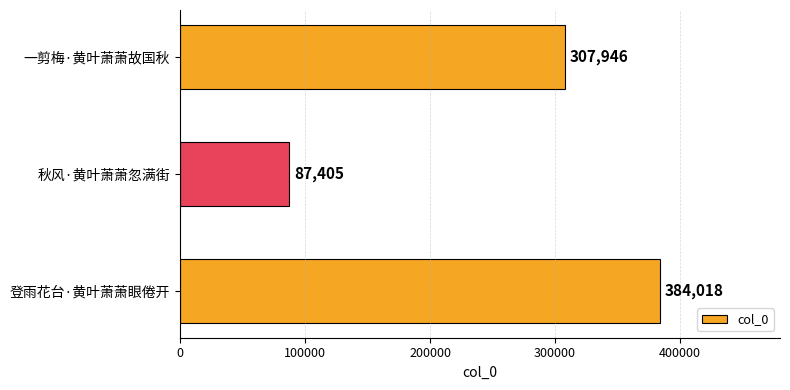

Reading bottom to top, what are all the values shown in this chart?

登雨花台·黄叶萧萧眼倦开=384018	秋风·黄叶萧萧忽满街=87405	一剪梅·黄叶萧萧故国秋=307946